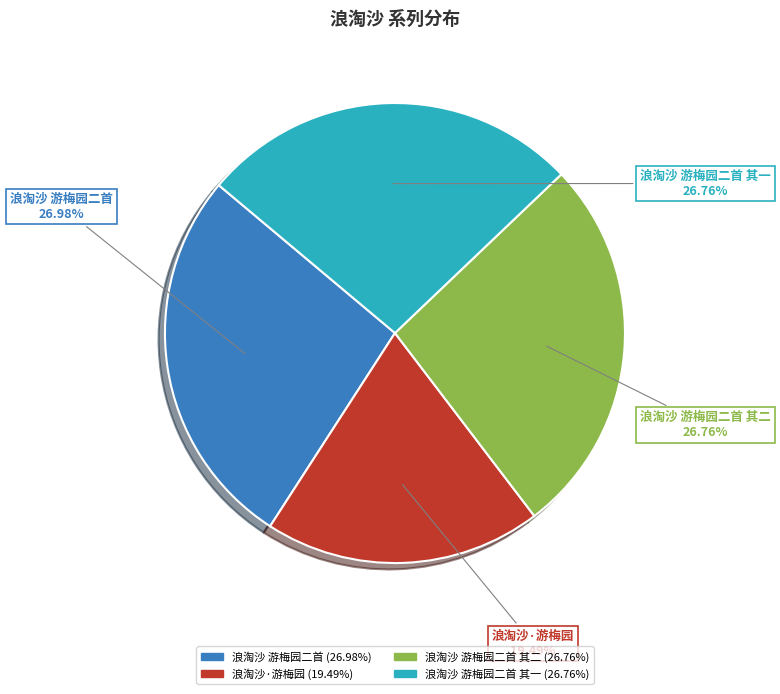

Does any single category account for the majority?

No